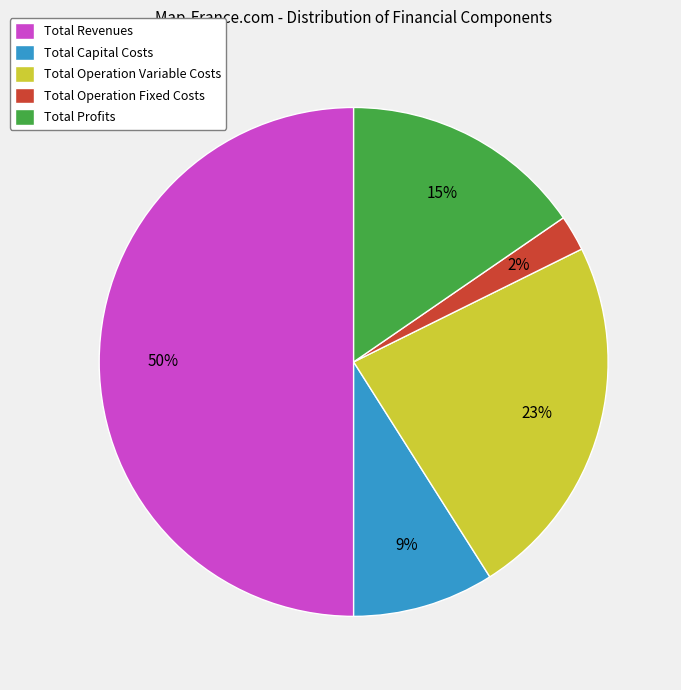

How many slices are in this pie chart?

5